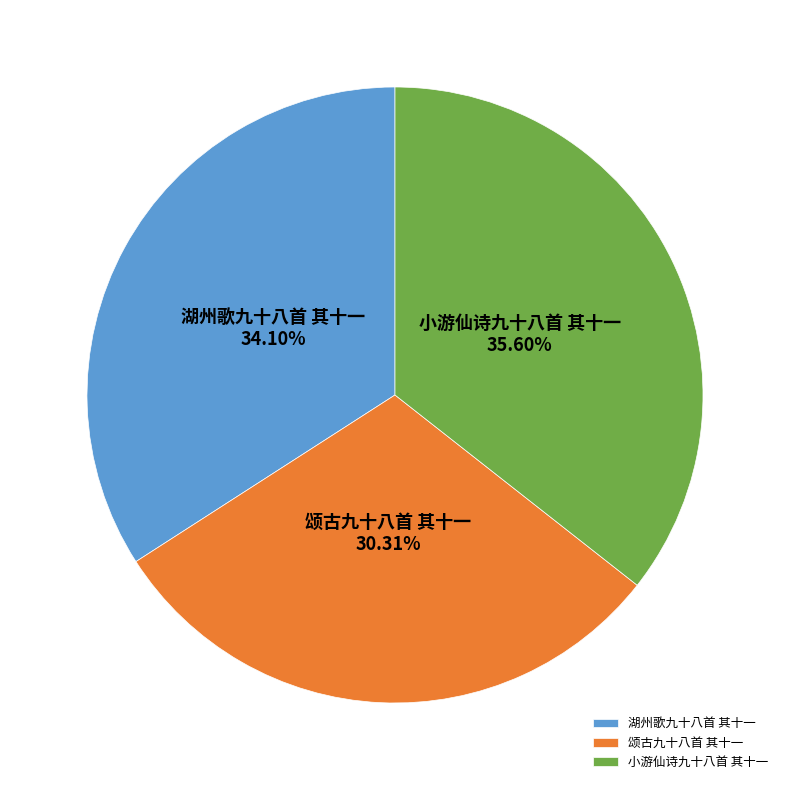

What is the largest slice in the pie chart?

小游仙诗九十八首 其十一